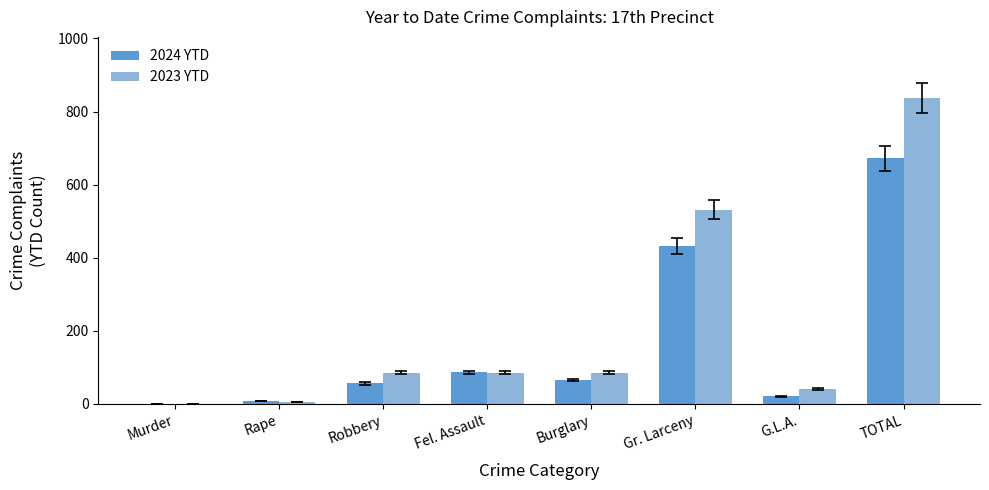

Read the 2023 YTD value at Gr. Larceny, to the nearest 10.

530